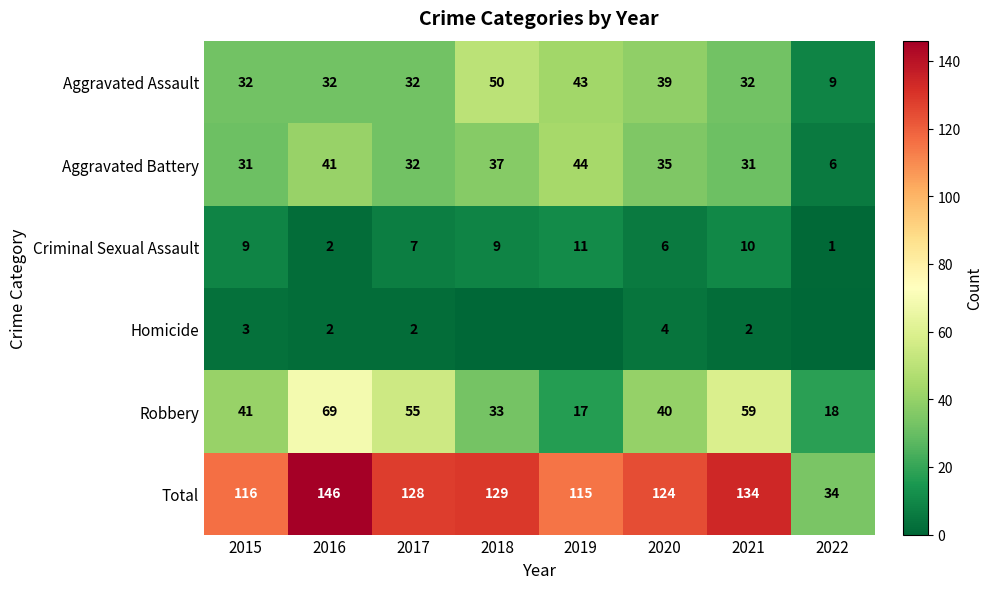

Is it true that Criminal Sexual Assault equals 12 at 2018?

False